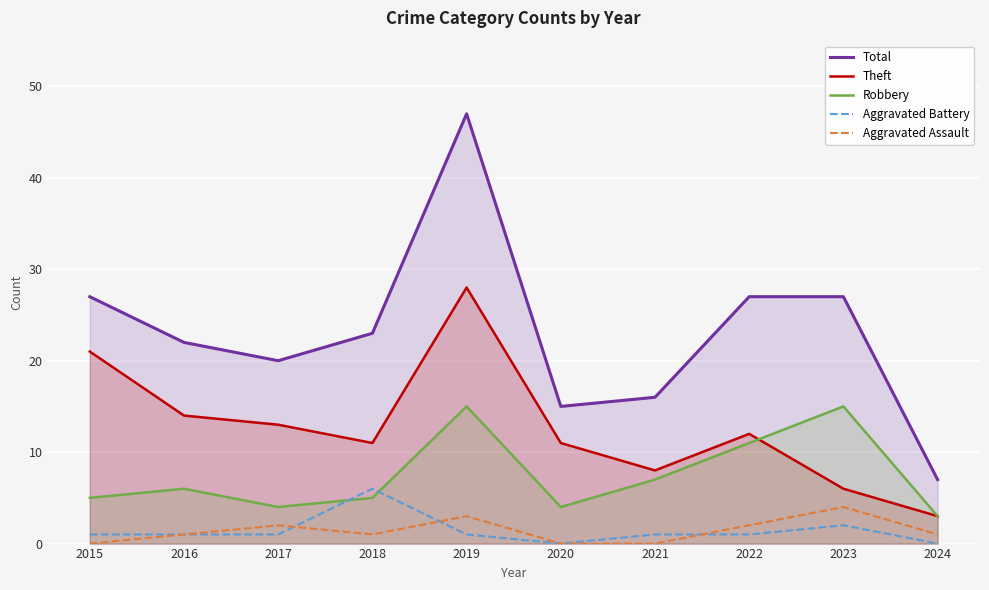

What are all the series names shown in the legend?

Total, Theft, Robbery, Aggravated Battery, Aggravated Assault